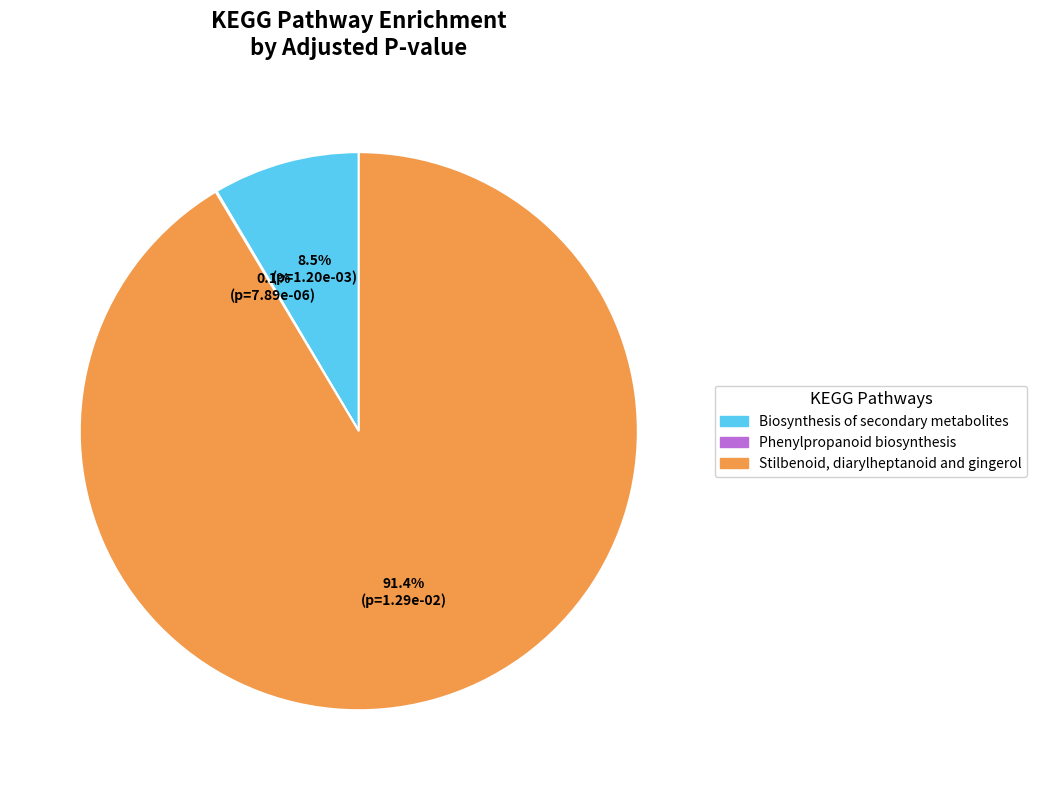

What percentage is NOT represented by Stilbenoid, diarylheptanoid and gingerol?

8.6%